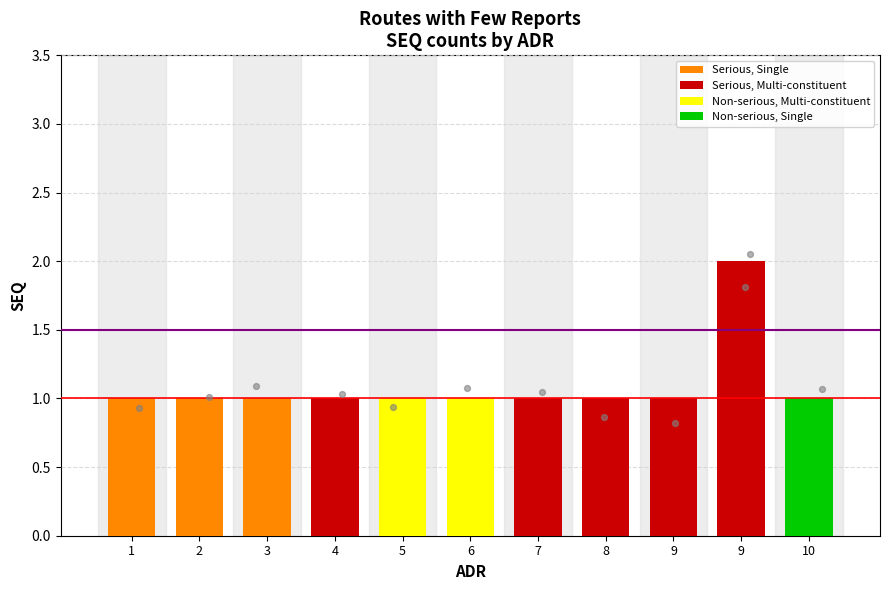

Between 9 and 6, which is larger?

9